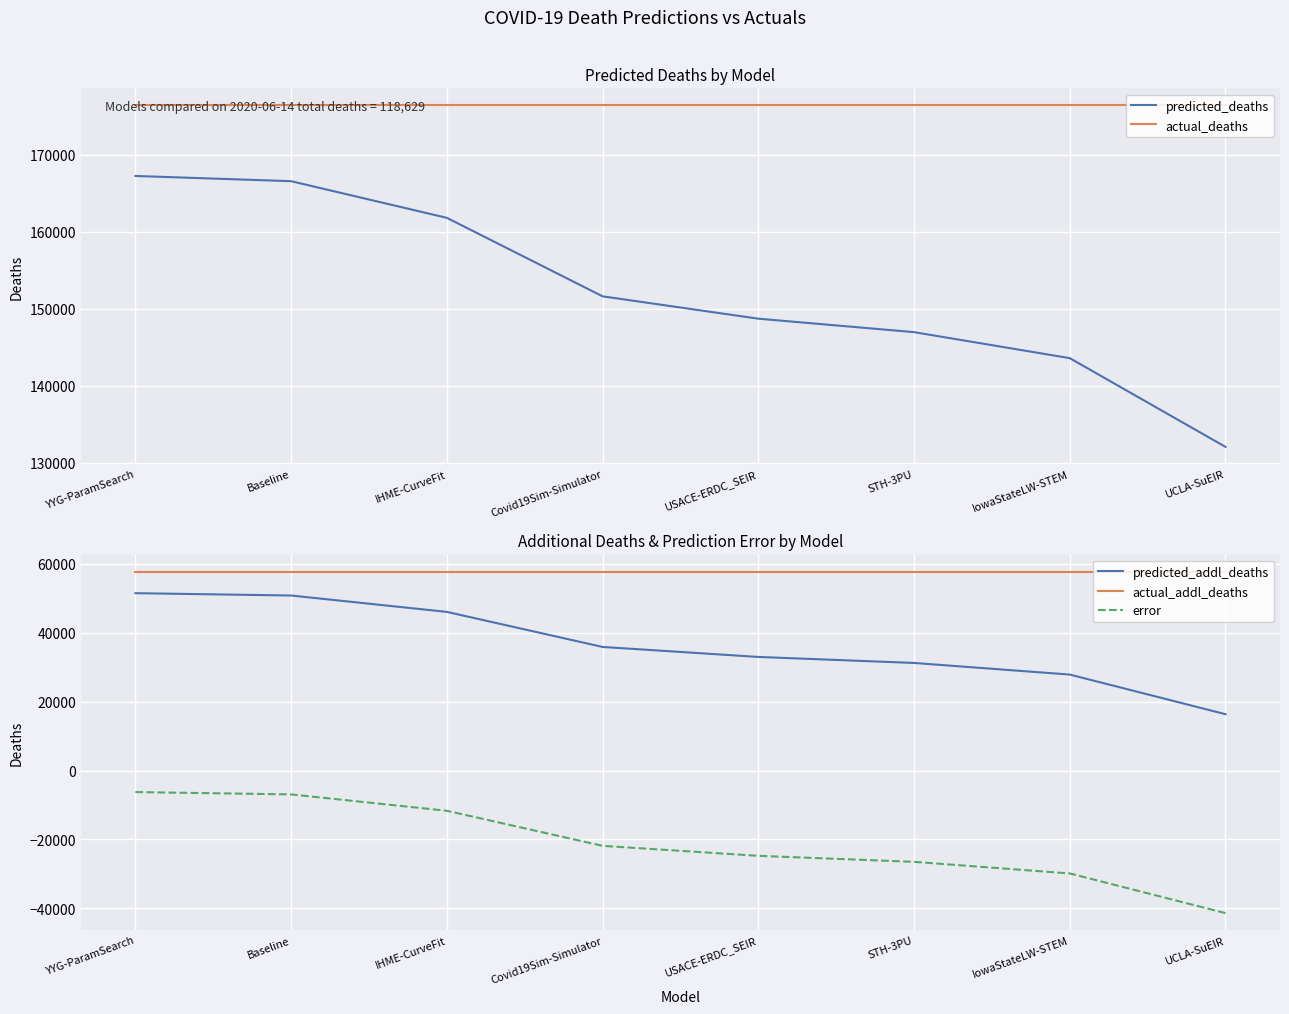

True or false: actual_addl_deaths has more than 1 points higher than both neighbors.

False